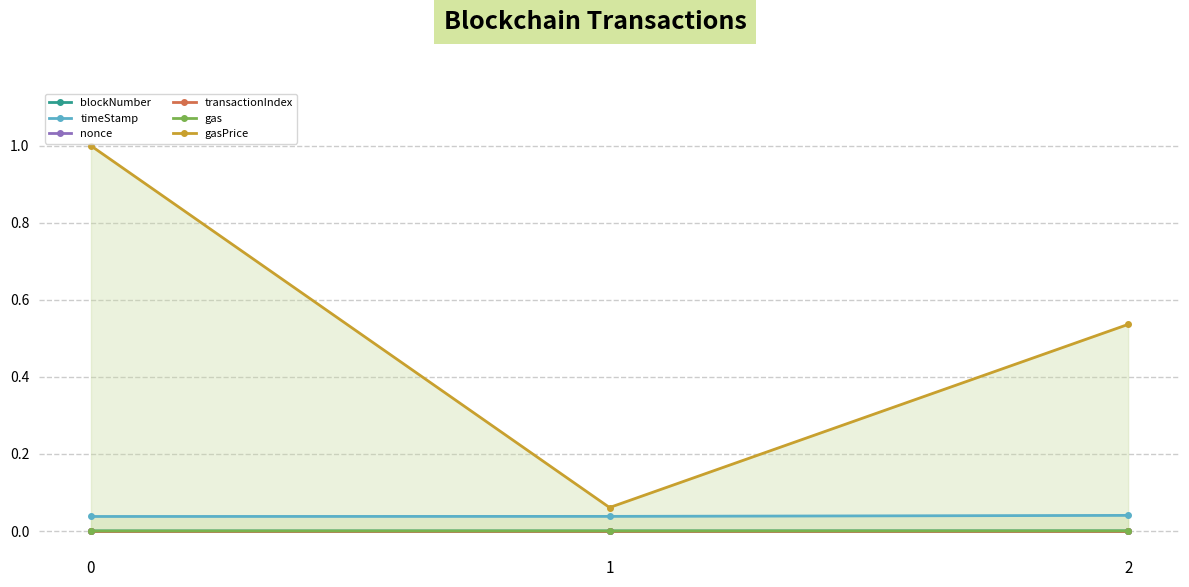

At how many categories does at least one series exceed 0?

3